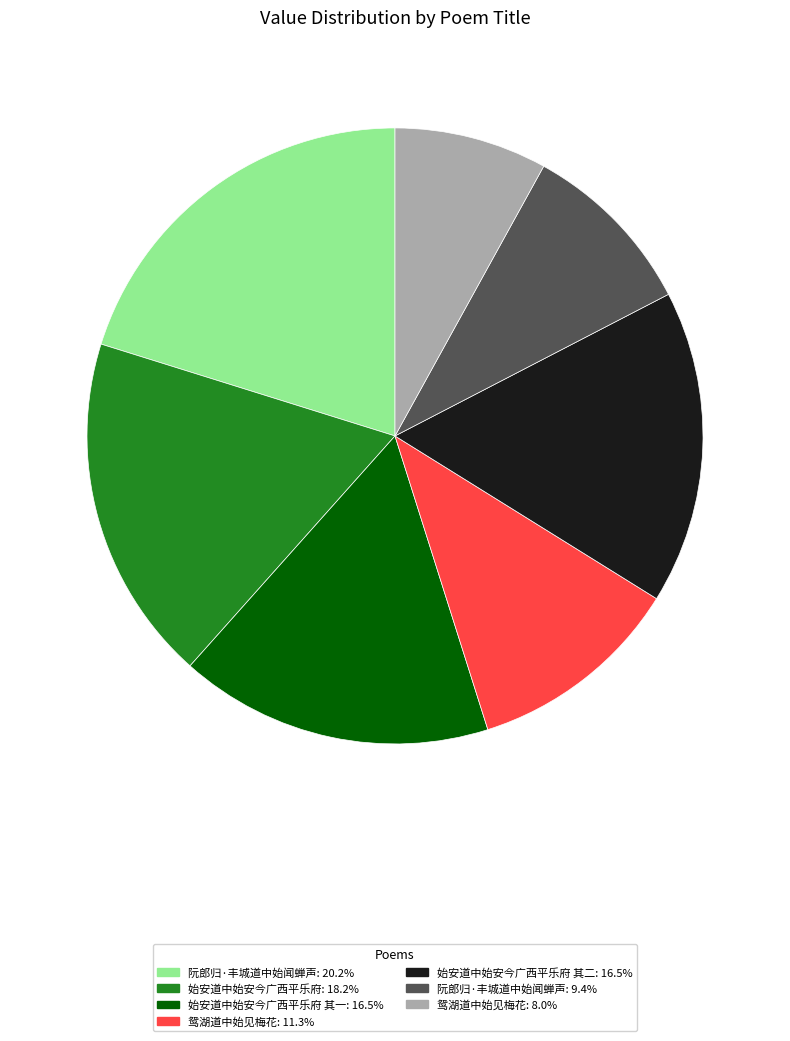

How many segments does this pie chart have?

7